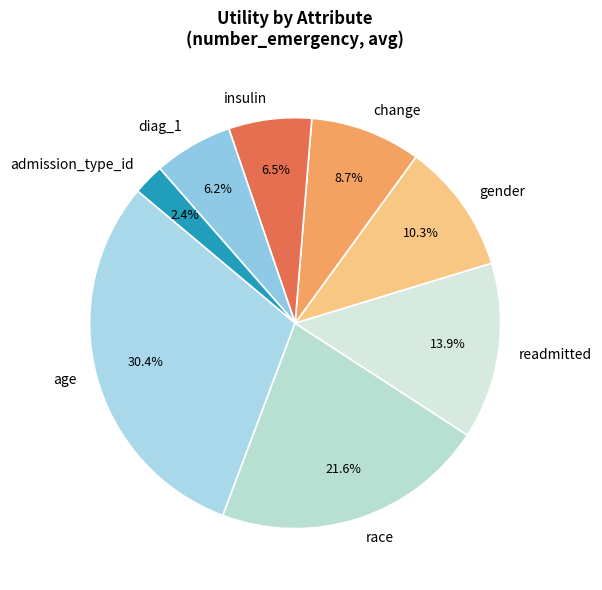

What percentage is the race slice, to the nearest percent?

22%